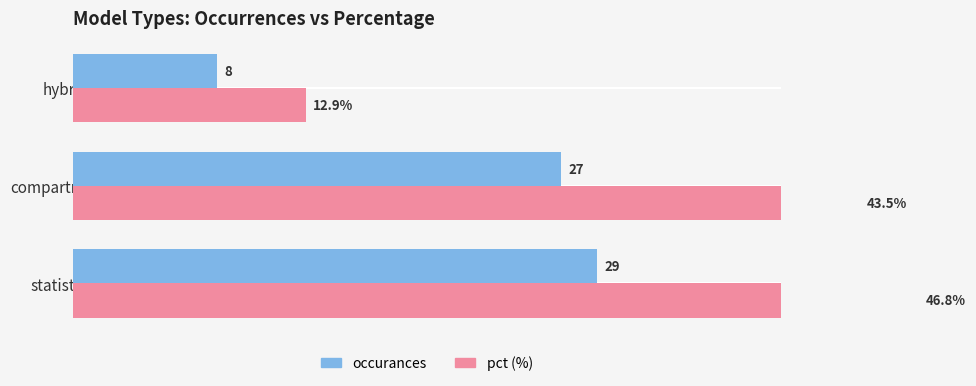

Reading right to left, extract all data points from this chart.

occurances: 8.0	27.0	29.0
pct: 12.9	43.5	46.8